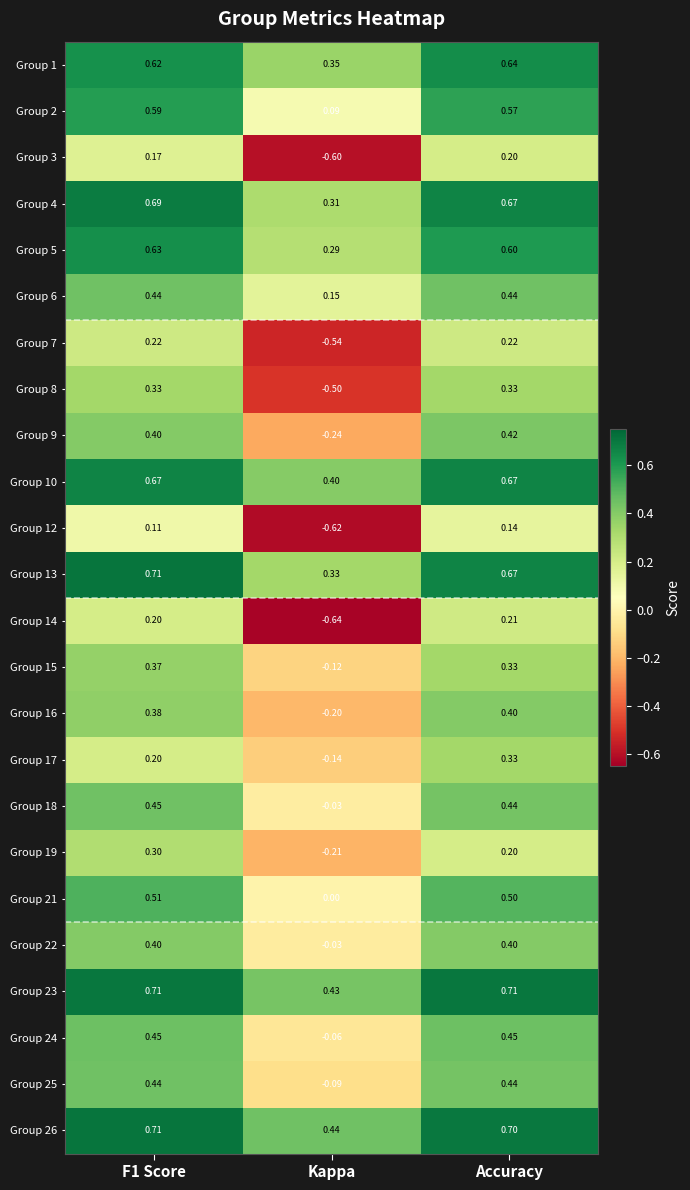

What is the total value across all series at F1 Score?

10.7